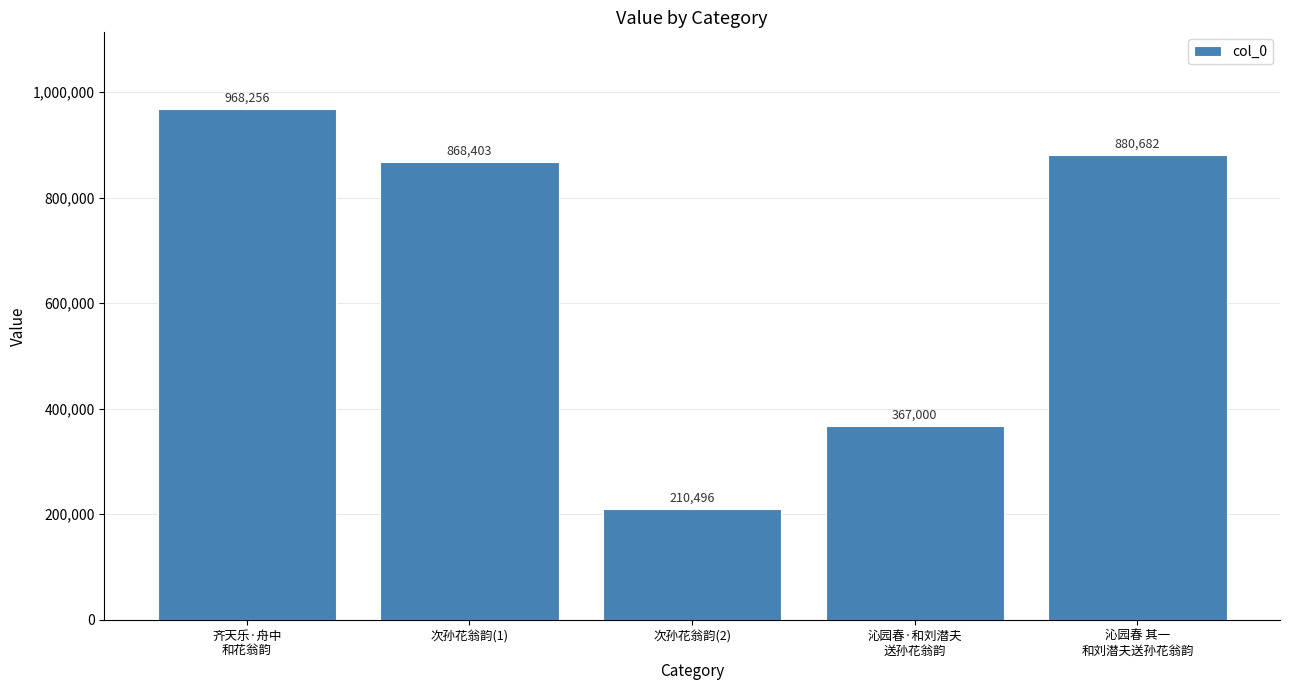

True or false: the data shows 210905 at 沁园春·和刘潜夫
送孙花翁韵.

False